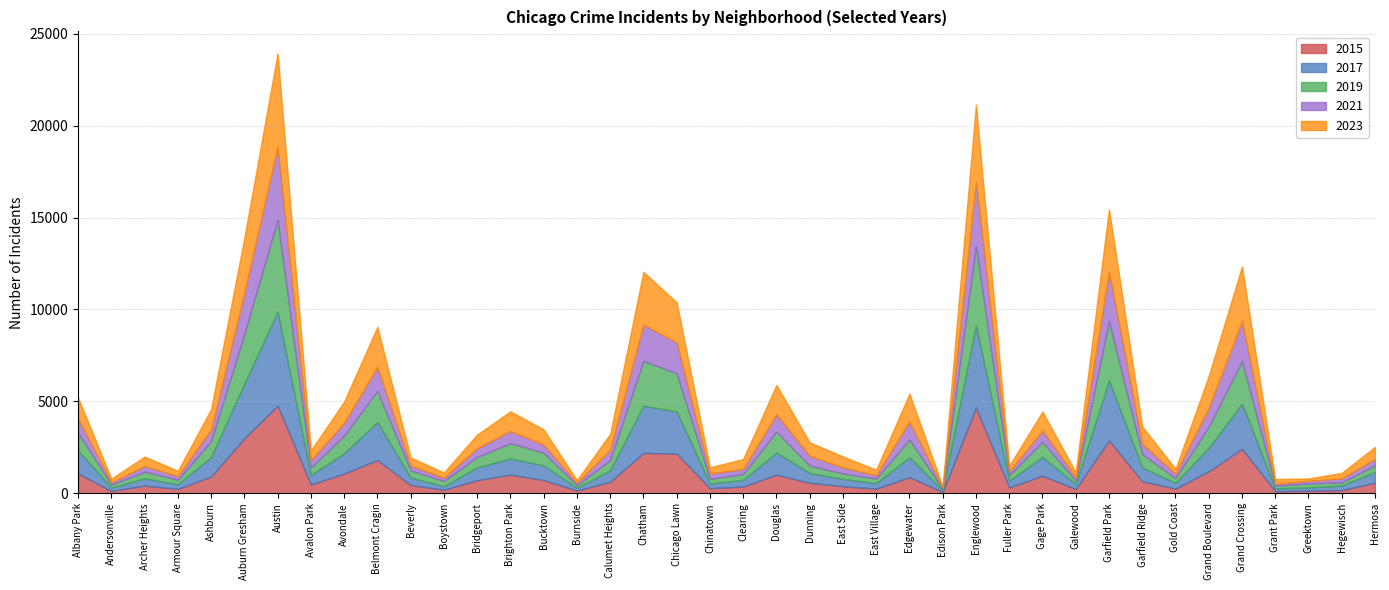

What is the sum of the 2015 values at Edison Park and Austin?

4842